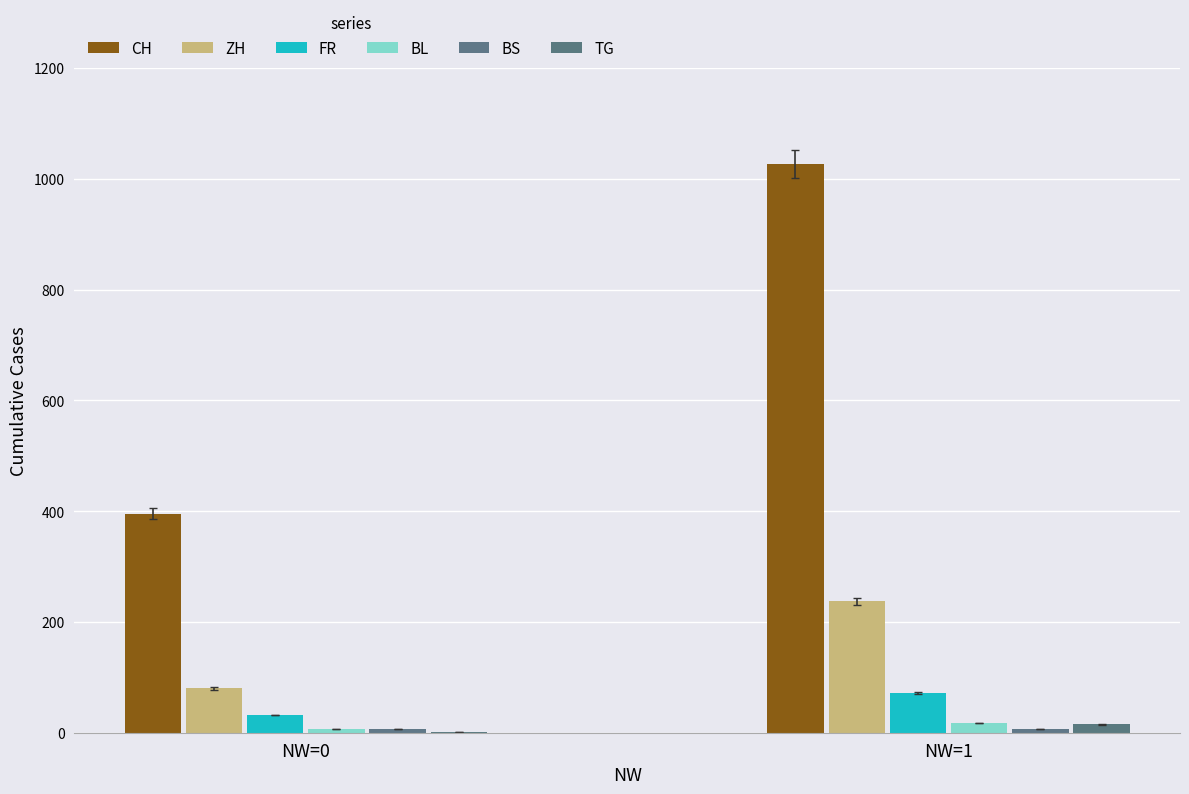

What is the sum of all ZH values?

317